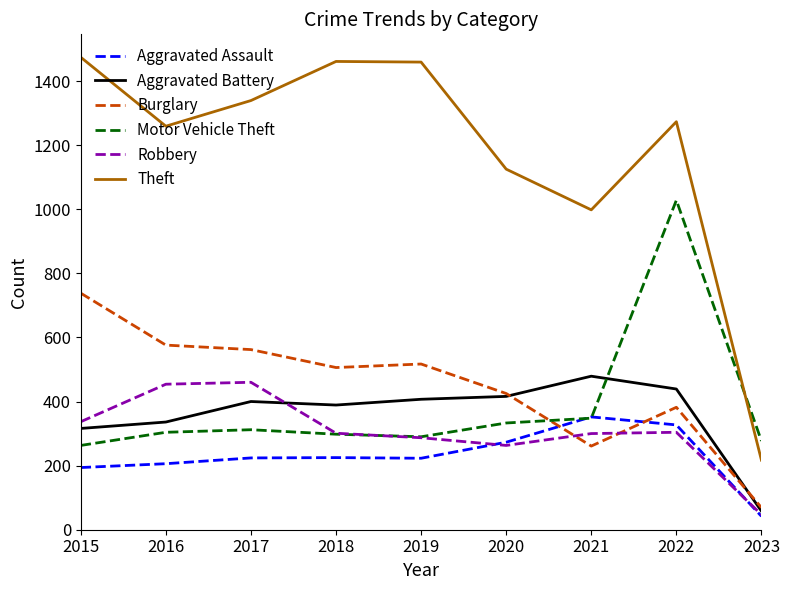

Which label corresponds to the largest value in the chart?

2015